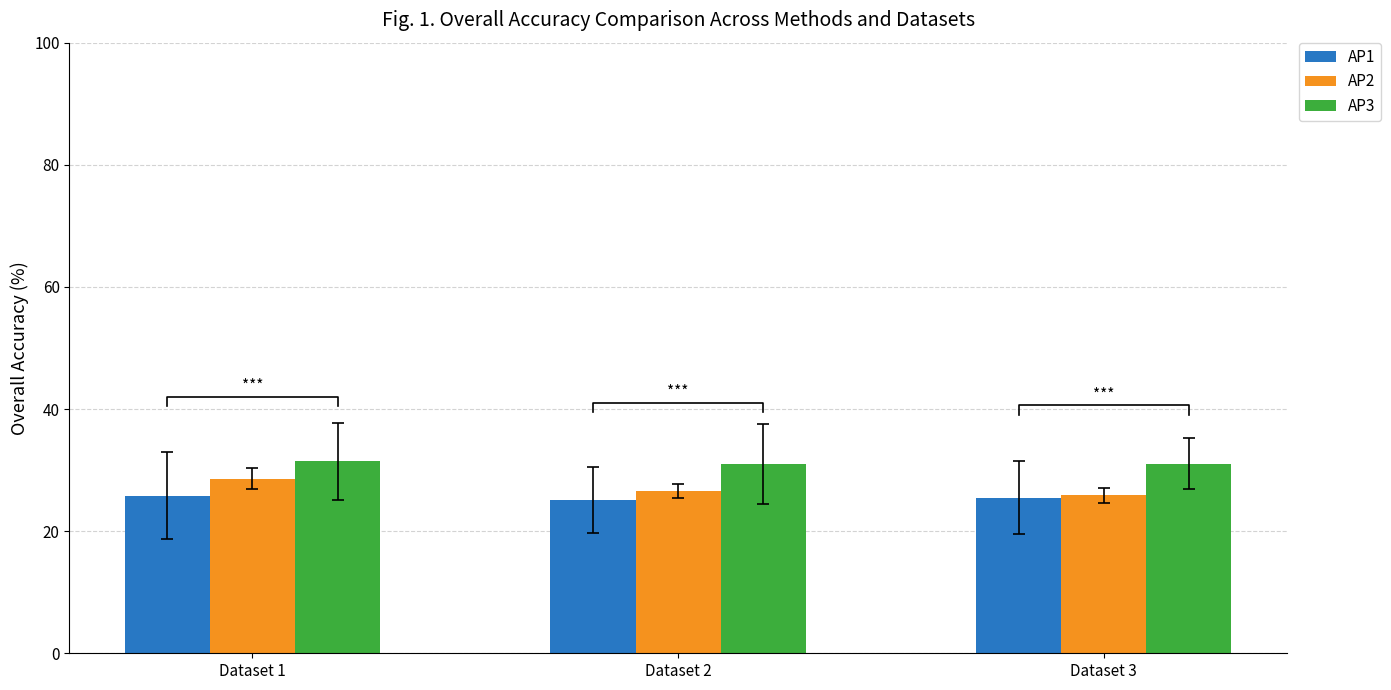

How many series are shown in this chart?

3